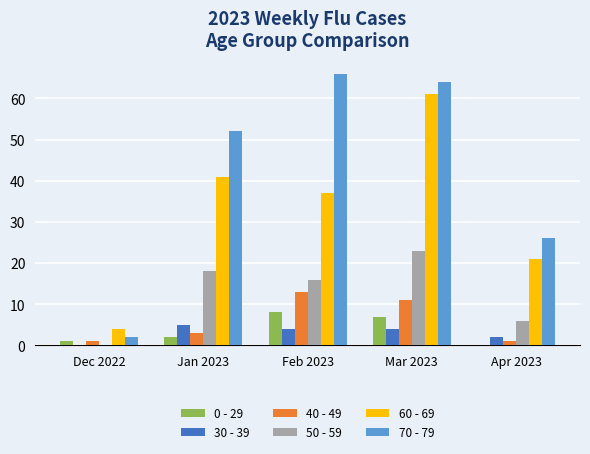

The 0 - 29 series shows 5 at Feb 2023. True or false?

False